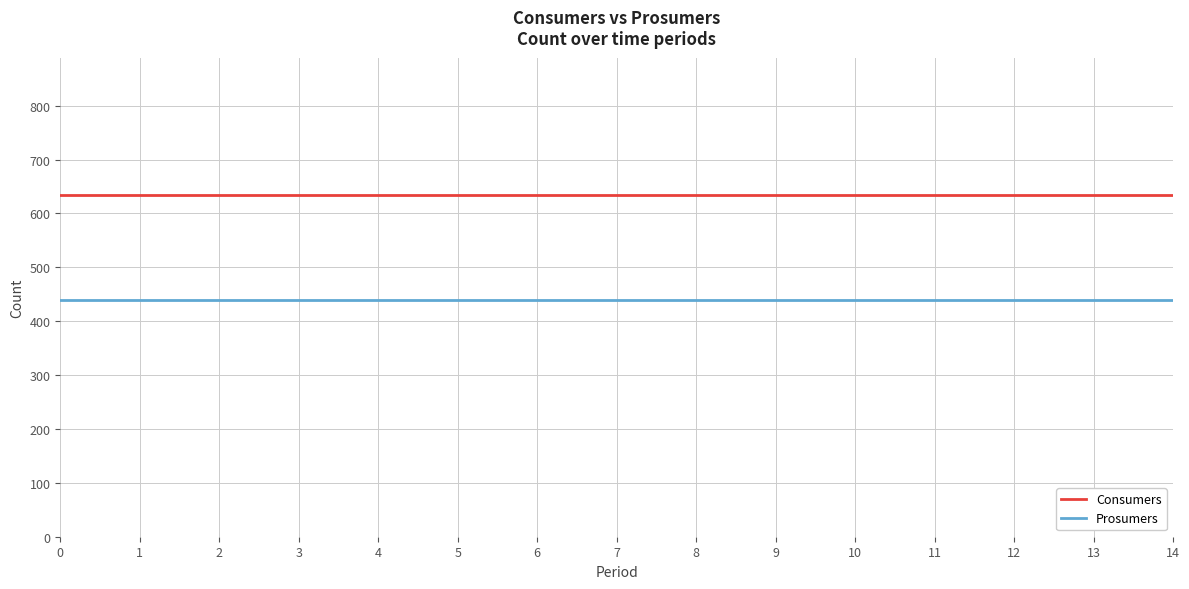

Does the chart display data point markers on the line(s)?

No